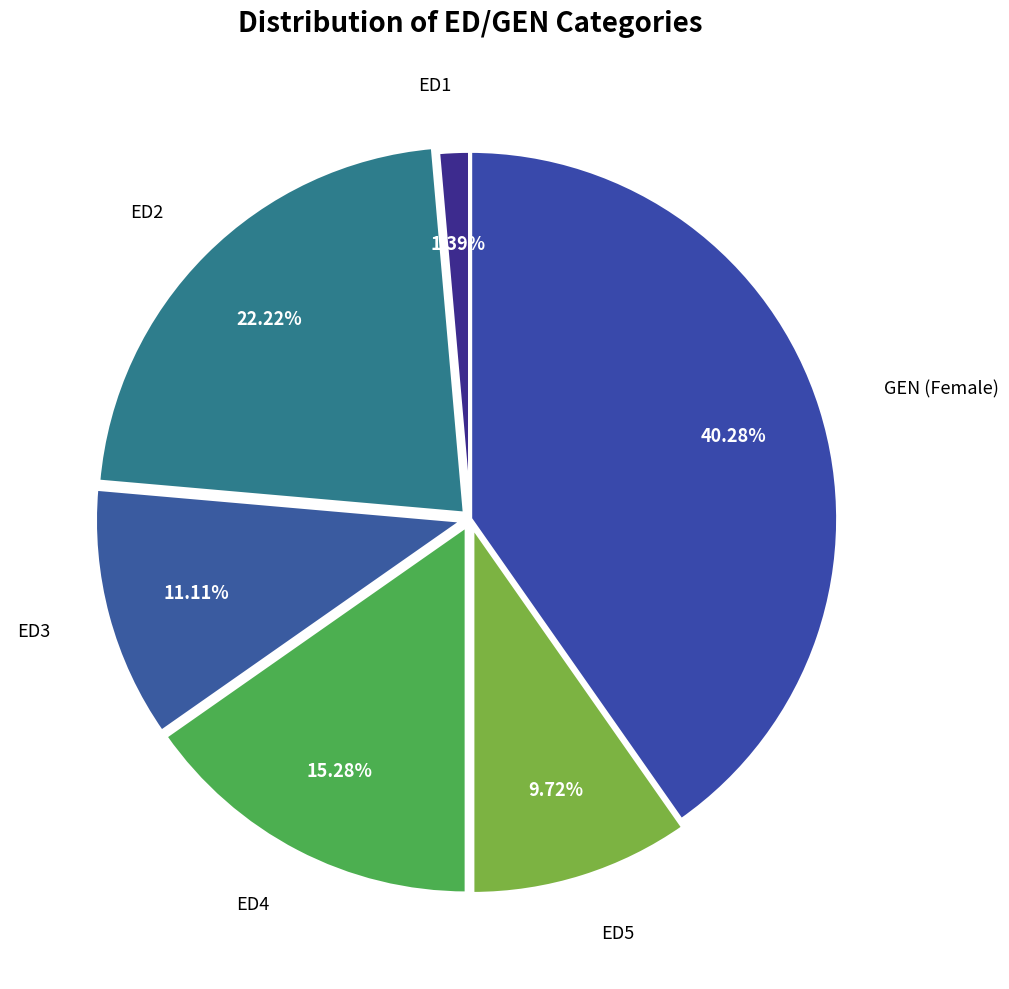

How many slices are in this pie chart?

6